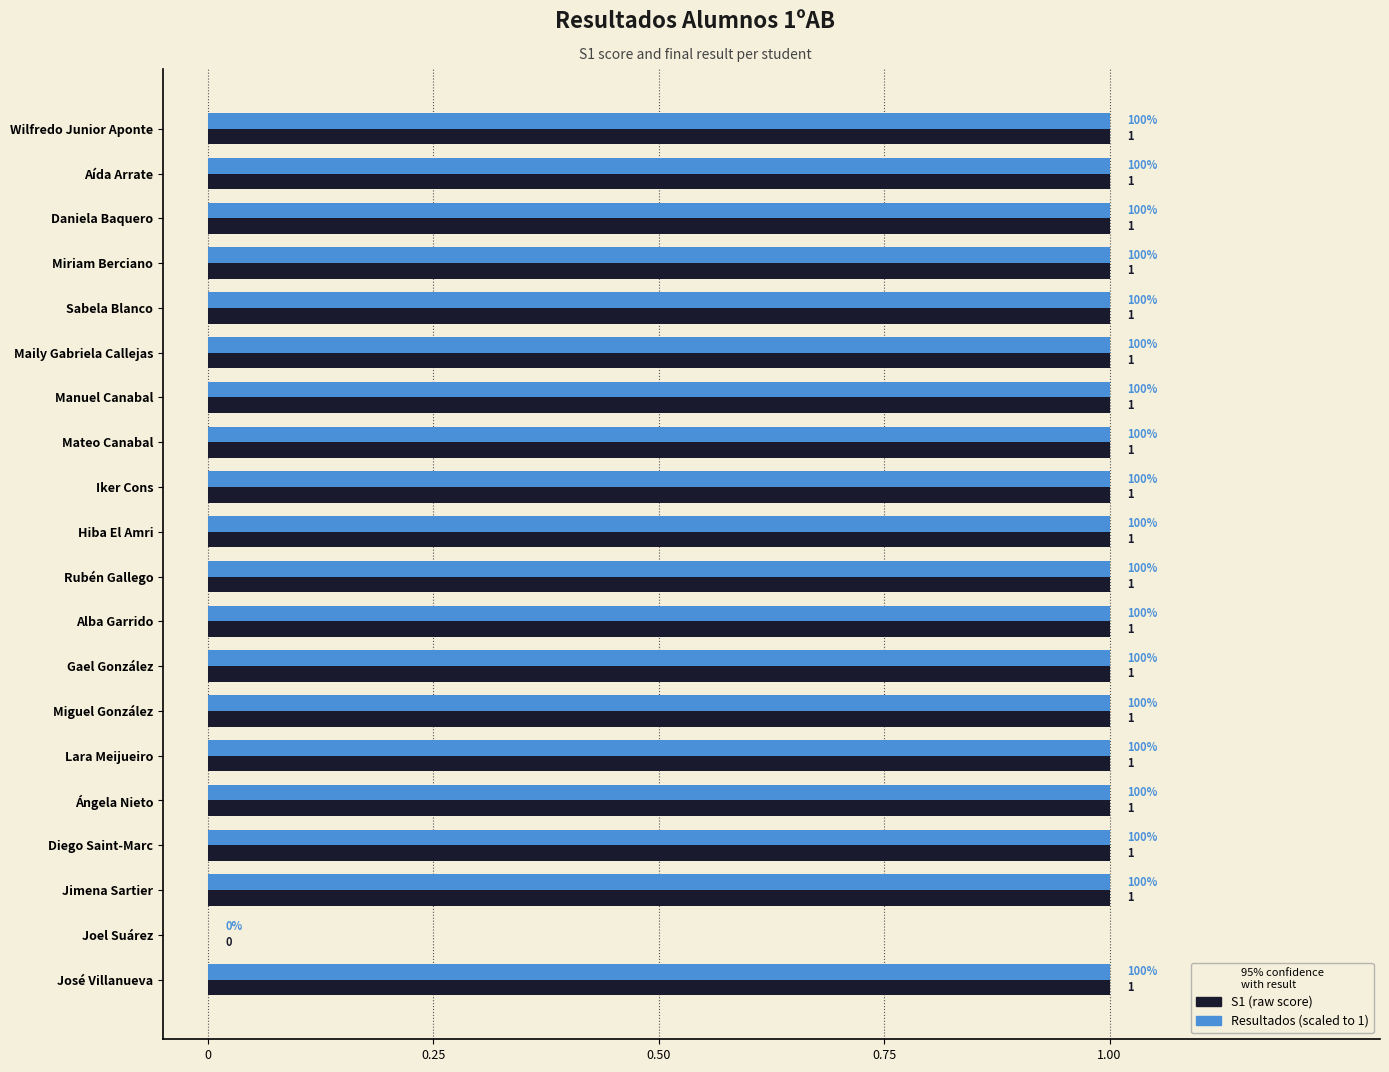

Count the number of categories in the chart.

20